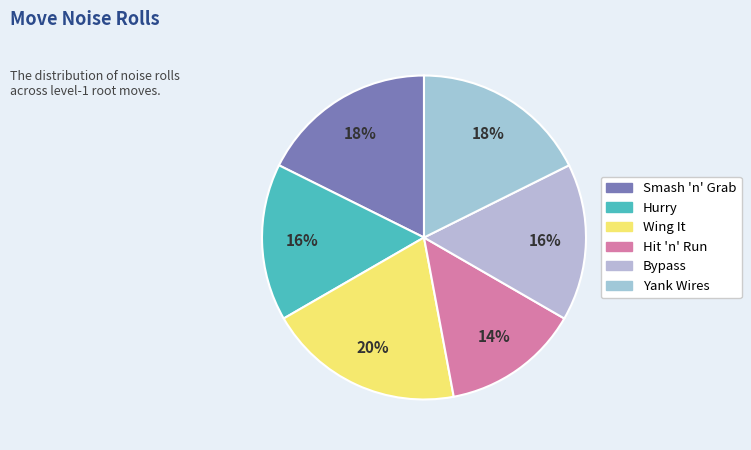

Is Bypass the majority of the pie?

No